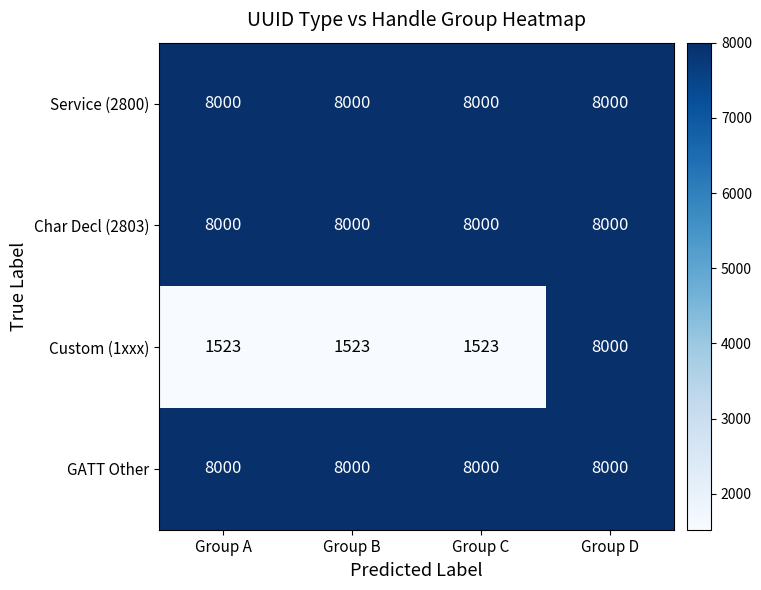

True or false: Char Decl (2803) has a value of 8000 at Group B.

True